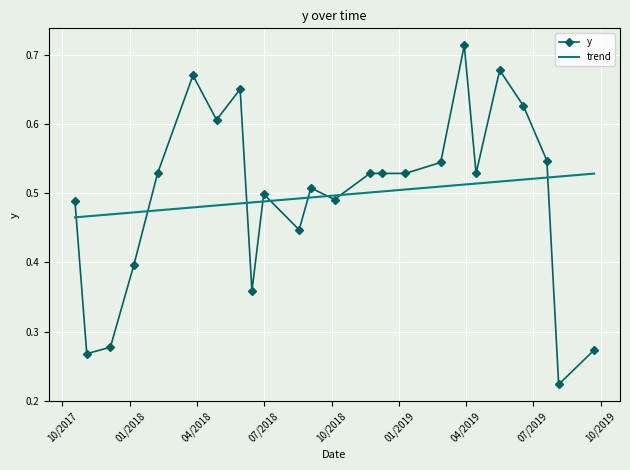

Rank the series by their maximum value, from highest to lowest.

y, trend